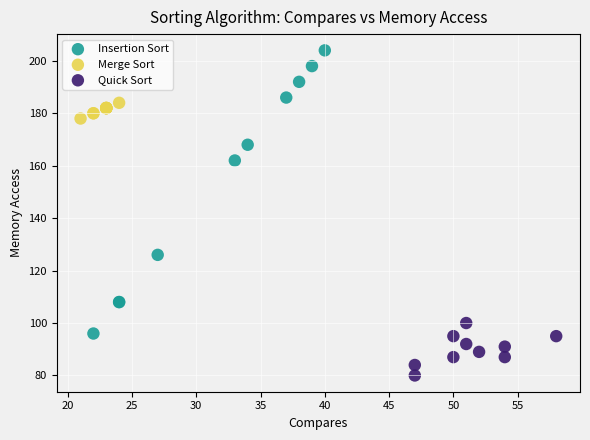

Which series reaches the maximum Y coordinate?

Insertion Sort